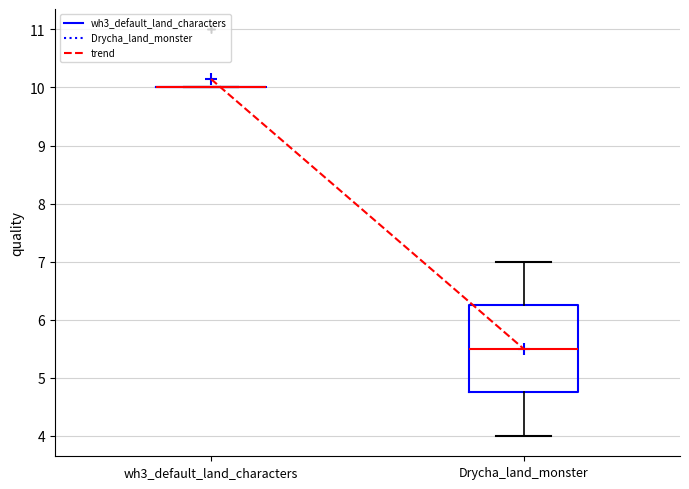

Where is the lower edge of the box for Drycha_land_monster on the y-axis? The values are not printed on the chart, so give them approximately, as read against the axis.

4.8